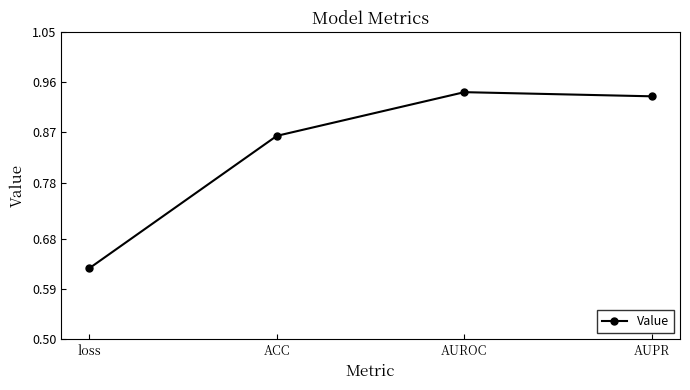

Count the number of categories in the chart.

4